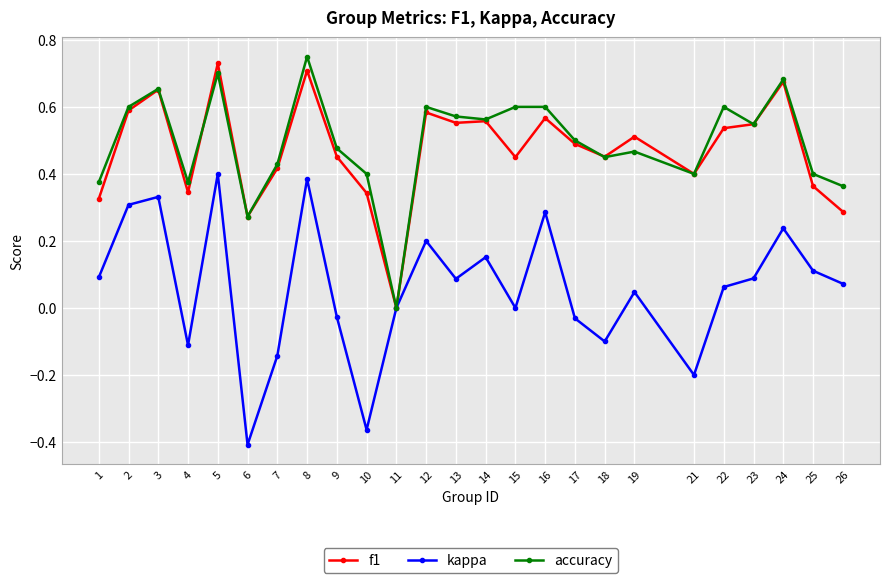

Between 14 and 19, which series saw the biggest shift?

kappa